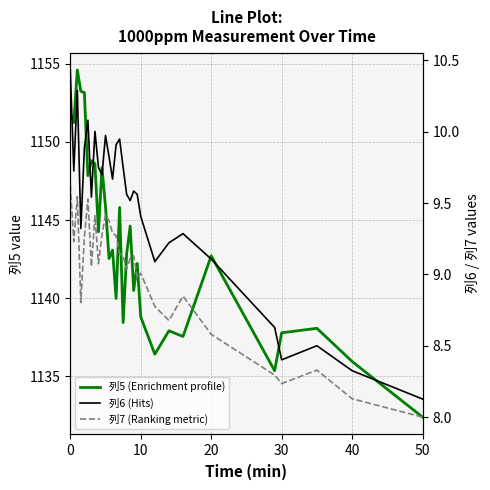

True or false: 列6 (Hits) and 列7 (Ranking metric) cross at least once.

False